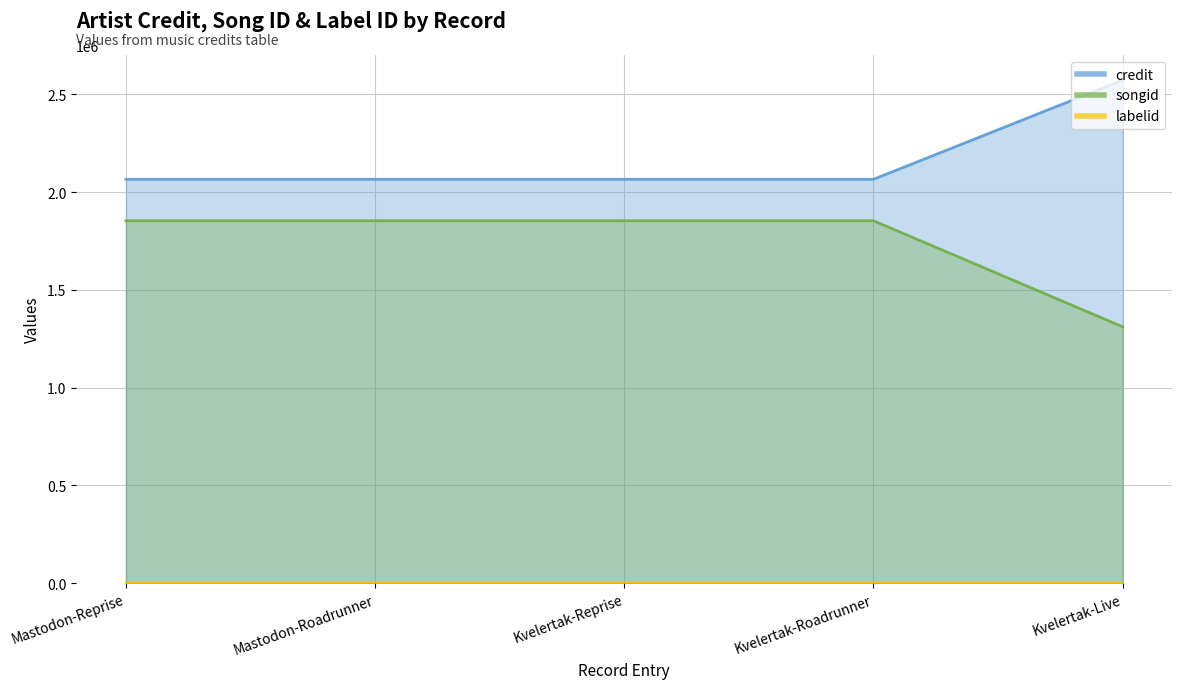

Which category has the lowest value in the labelid series?

Mastodon-Roadrunner